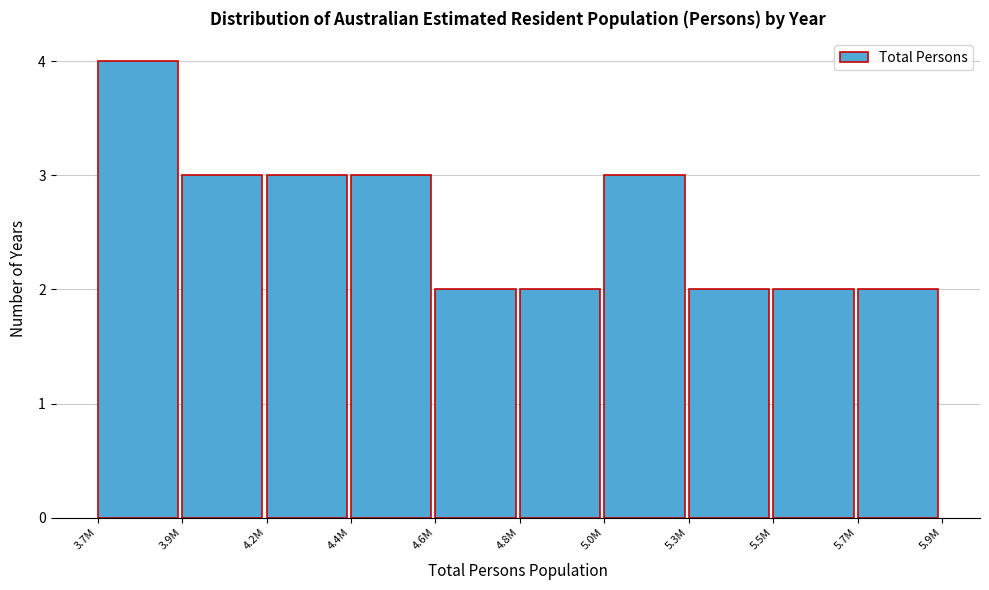

Reading right to left, extract all data points from this chart.

2	2	2	3	2	2	3	3	3	4